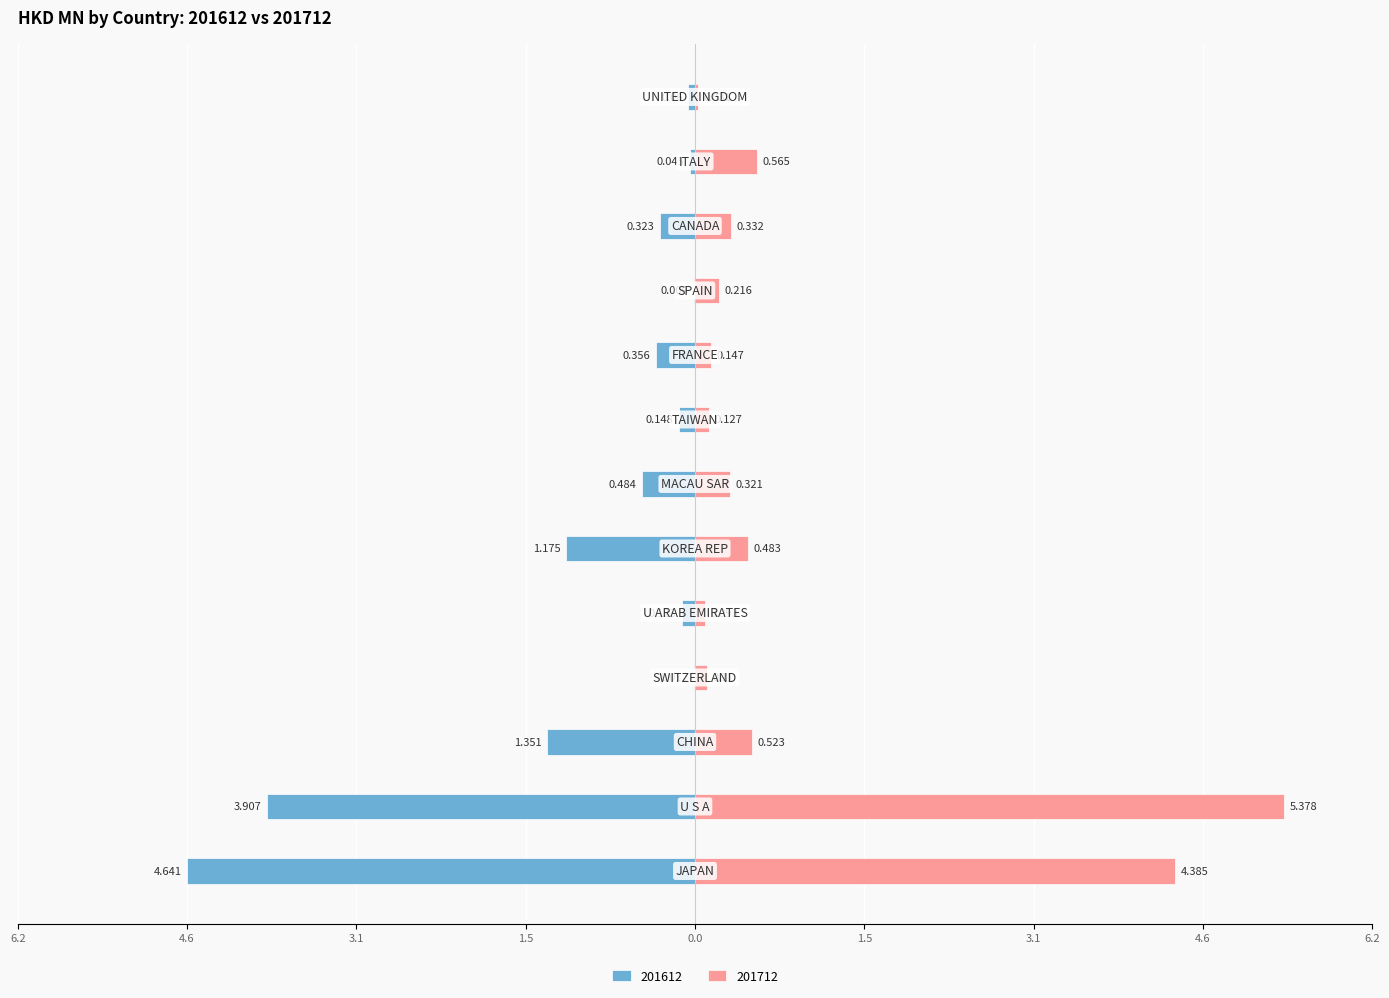

Reading left to right, list all the values displayed in this chart.

201612: JAPAN=-4.6	U S A=-3.9	CHINA=-1.4	SWITZERLAND=-0.0	U ARAB EMIRATES=-0.1	KOREA REP=-1.2	MACAU SAR=-0.5	TAIWAN=-0.1	FRANCE=-0.4	SPAIN=-0.0	CANADA=-0.3	ITALY=-0.0	UNITED KINGDOM=-0.1
201712: JAPAN=4.4	U S A=5.4	CHINA=0.5	SWITZERLAND=0.1	U ARAB EMIRATES=0.1	KOREA REP=0.5	MACAU SAR=0.3	TAIWAN=0.1	FRANCE=0.1	SPAIN=0.2	CANADA=0.3	ITALY=0.6	UNITED KINGDOM=0.0